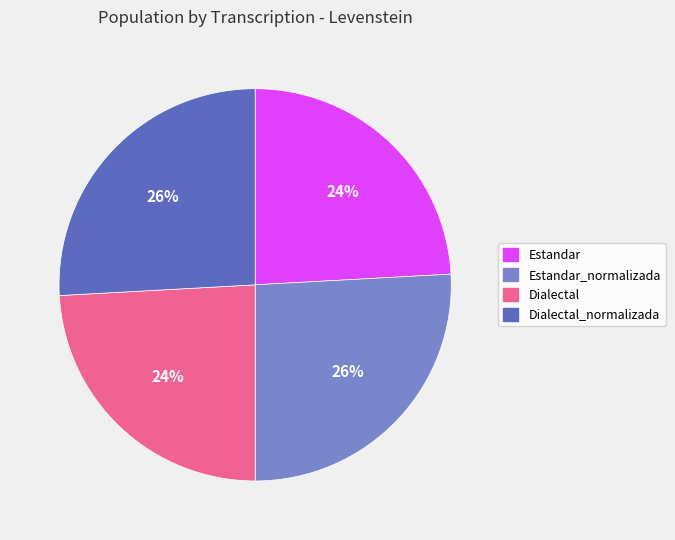

Combined, do Estandar_normalizada and Dialectal_normalizada account for over 50%?

Yes